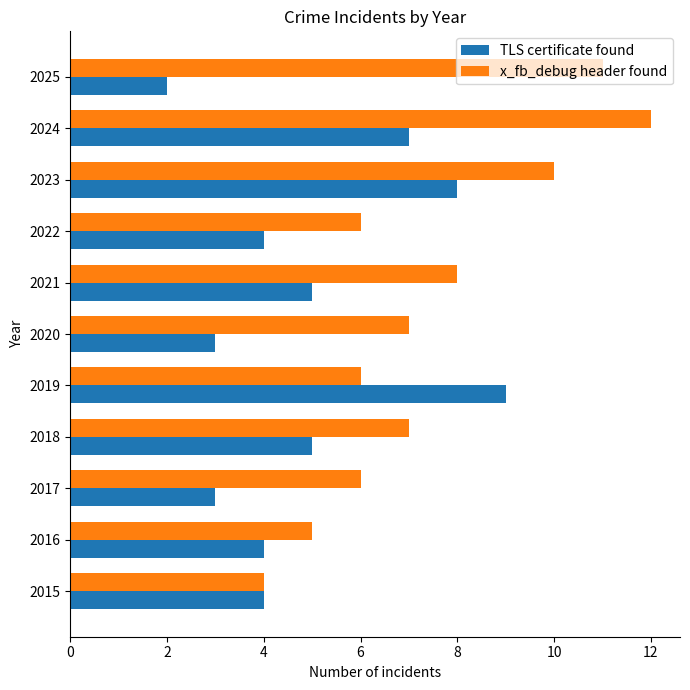

What is the difference between the second highest and second lowest values in the x_fb_debug header found series?

6